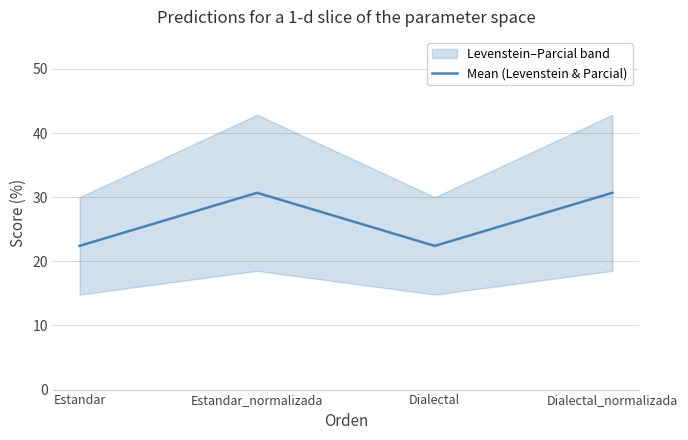

What is the value of the 3rd point from the left?

22.4